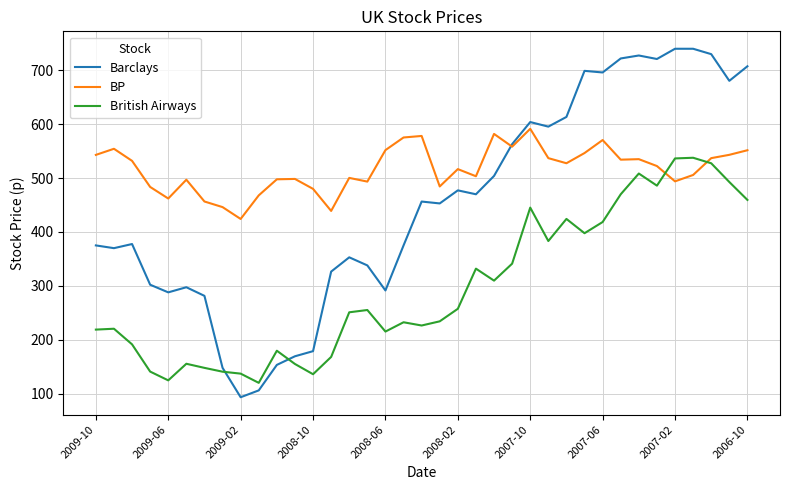

List the series in order of their peak value, highest first.

Barclays, BP, British Airways